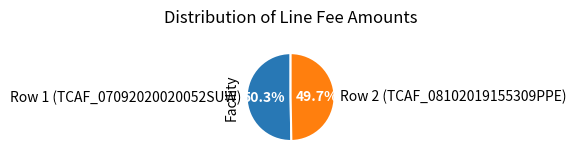

What percentage is the Row 2 (TCAF_08102019155309PPE) slice, to the nearest percent?

50%